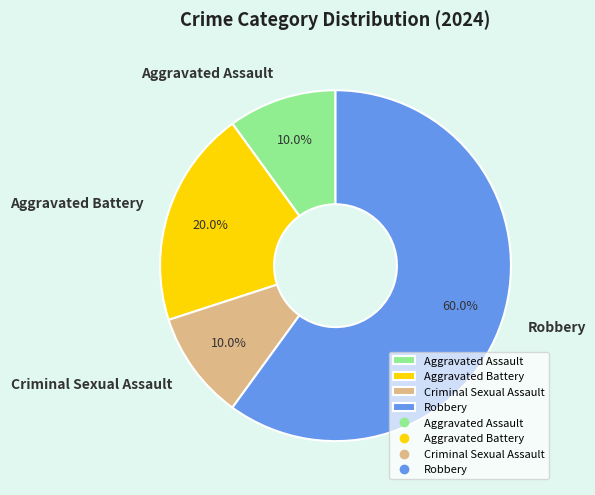

Which slice is the largest?

Robbery